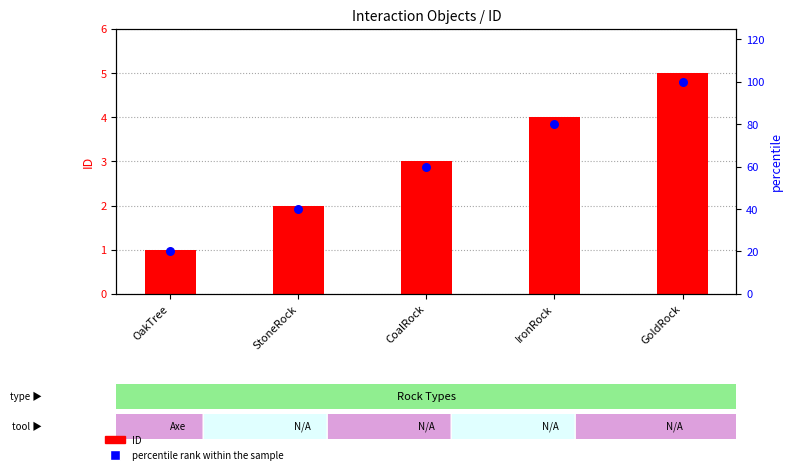

Is the value of ID at StoneRock greater than the value of percentile rank within the sample at GoldRock?

No